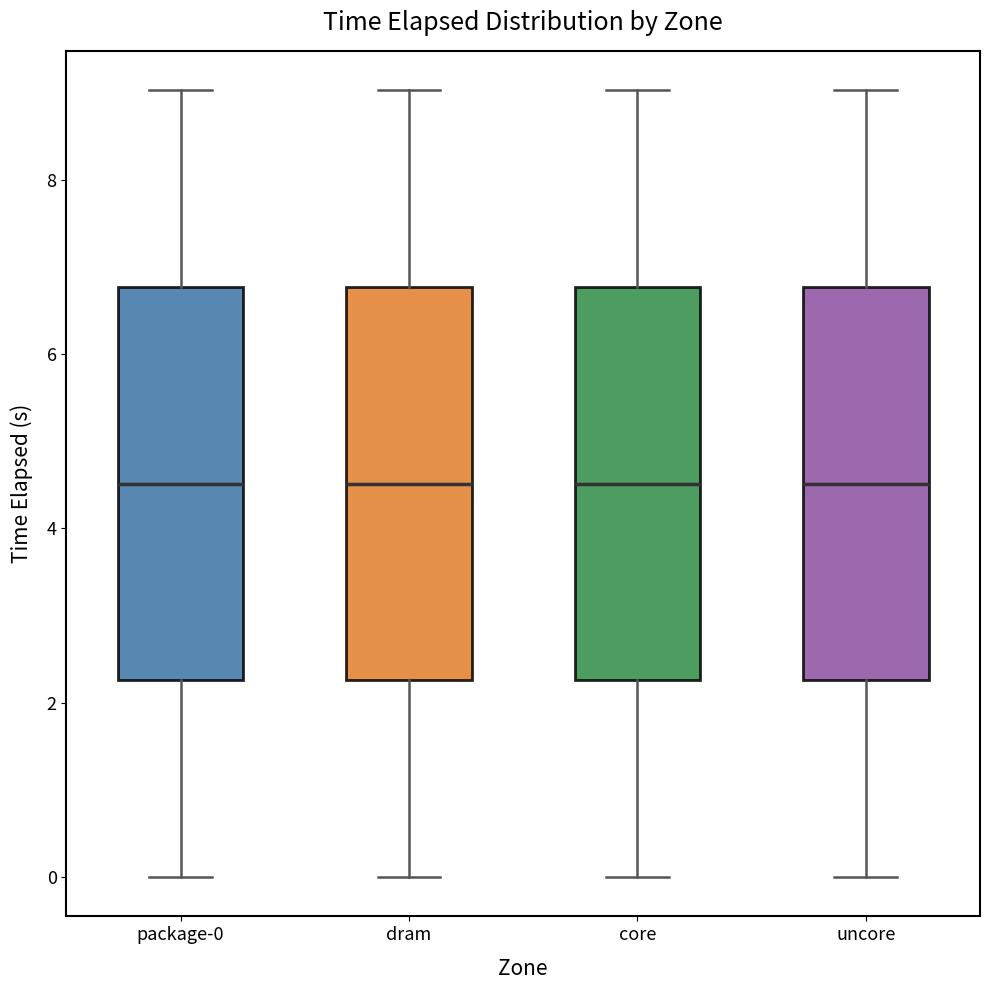

Reading left to right, read every box against the y-axis: the position of its median line, the range the box covers, and the ends of its whiskers. The values are not printed on the chart, so give them approximately, as read against the axis.

package-0: median 4.6, box 2.2 to 6.8, whiskers 0.0 to 9.0
dram: median 4.6, box 2.2 to 6.8, whiskers 0.0 to 9.0
core: median 4.6, box 2.2 to 6.8, whiskers 0.0 to 9.0
uncore: median 4.6, box 2.2 to 6.8, whiskers 0.0 to 9.0